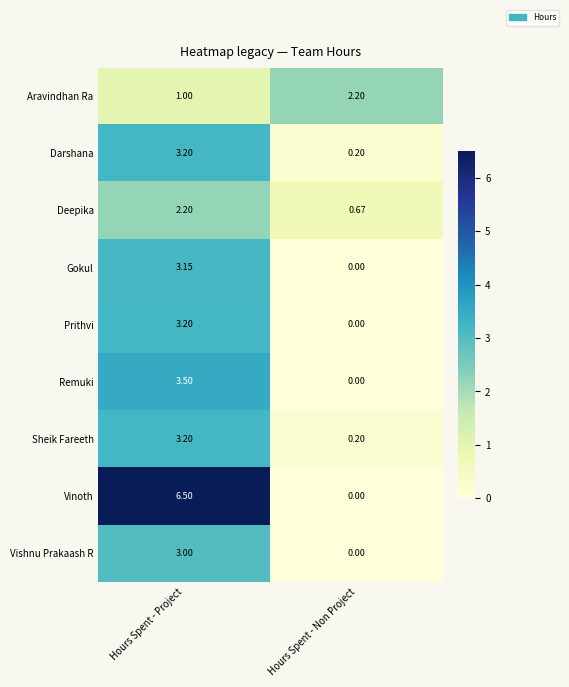

What is the greatest value displayed?

6.5